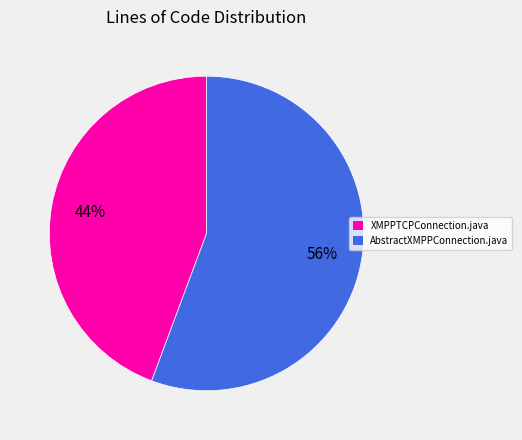

Rank the categories by value from lowest to highest.

XMPPTCPConnection.java, AbstractXMPPConnection.java